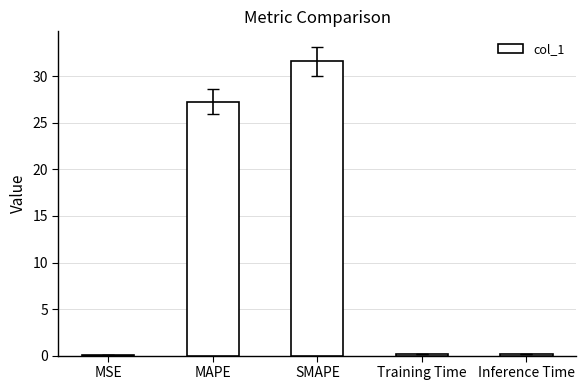

What is the maximum value shown in the chart?

31.6